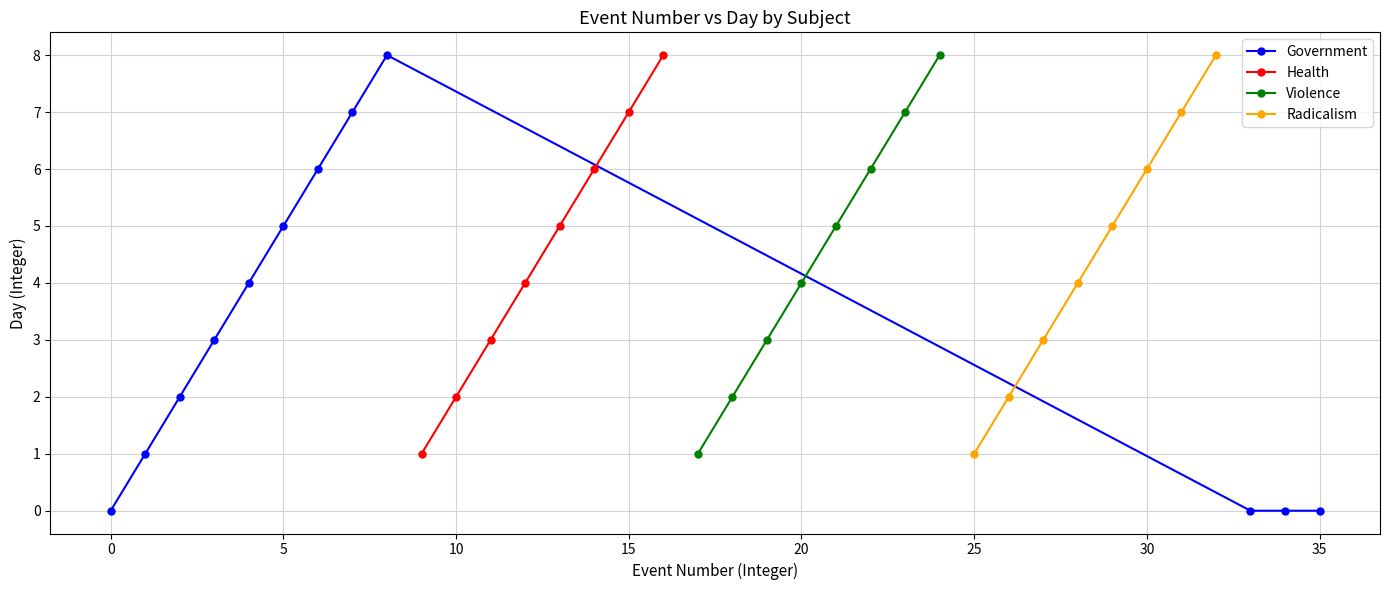

How many Violence values are between 3 and 7?

5